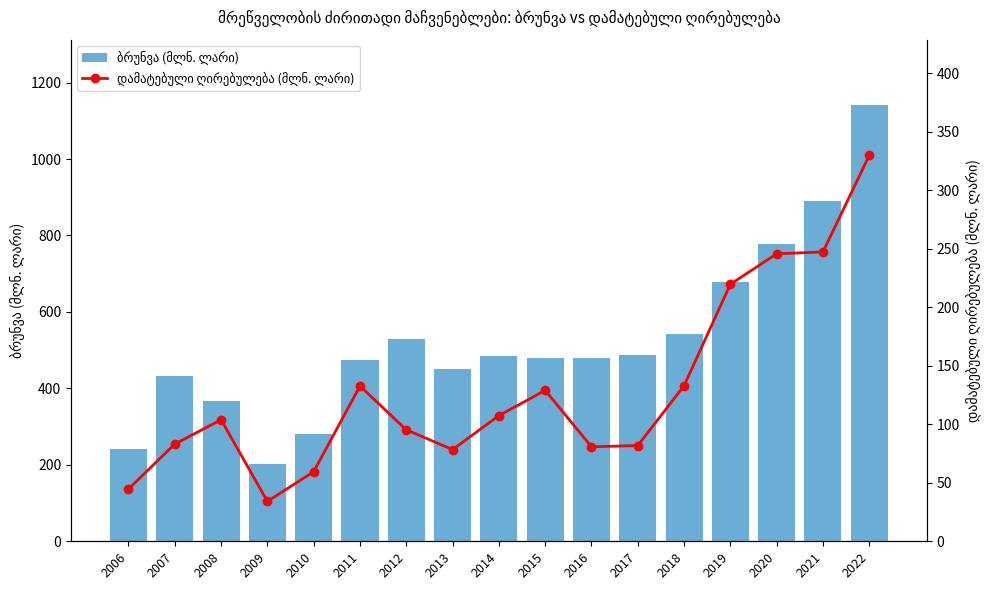

What is the average value of the დამატებული ღირებულება (მლნ. ლარი) series?

129.8